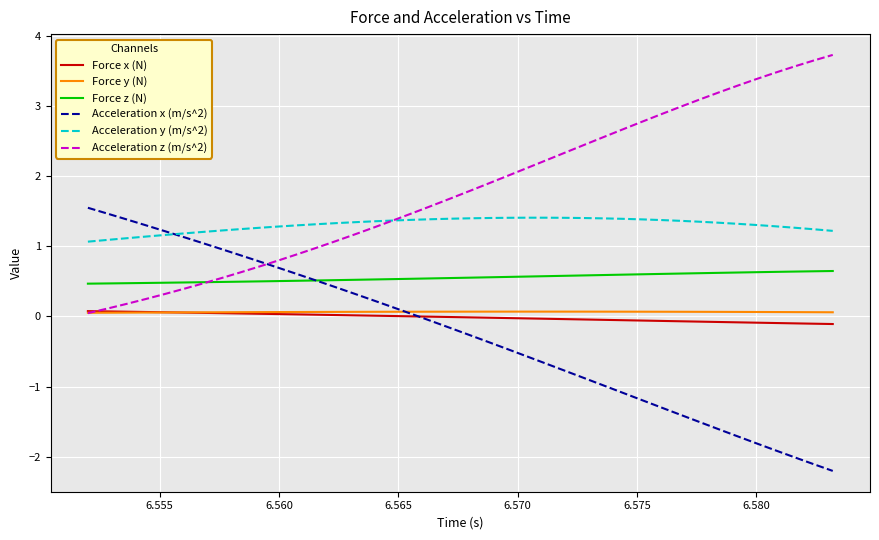

After their last crossing, which series has the higher values: Acceleration z (m/s^2) or Acceleration x (m/s^2)?

Acceleration z (m/s^2)